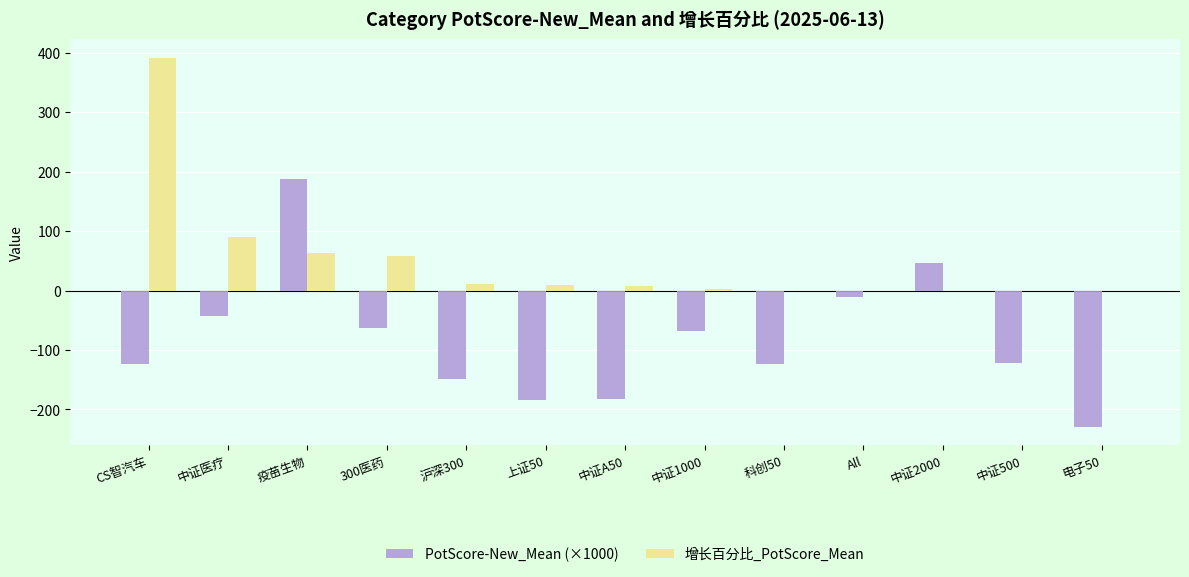

How many distinct data groups are displayed?

2